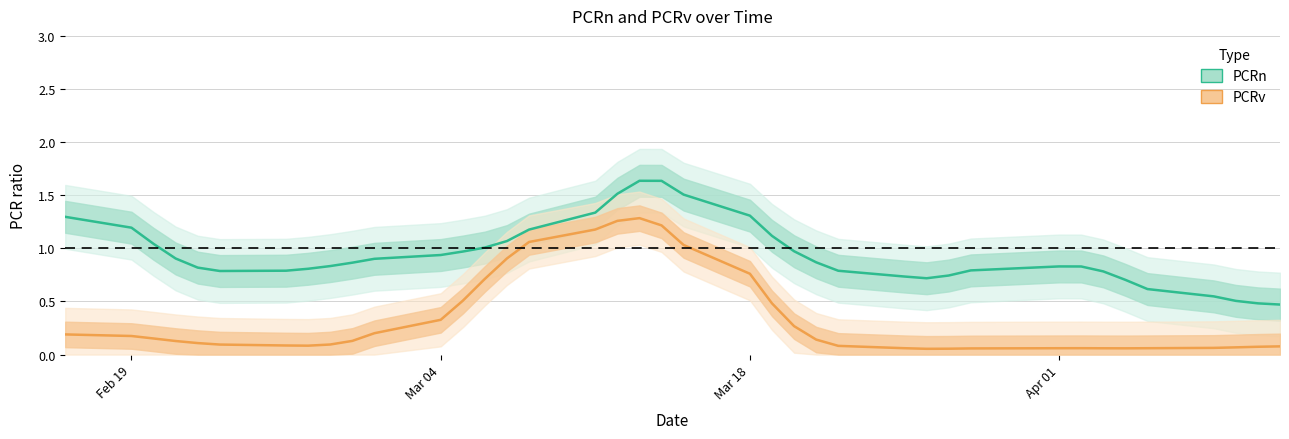

True or false: PCRv and PCRn intersect in this chart.

False